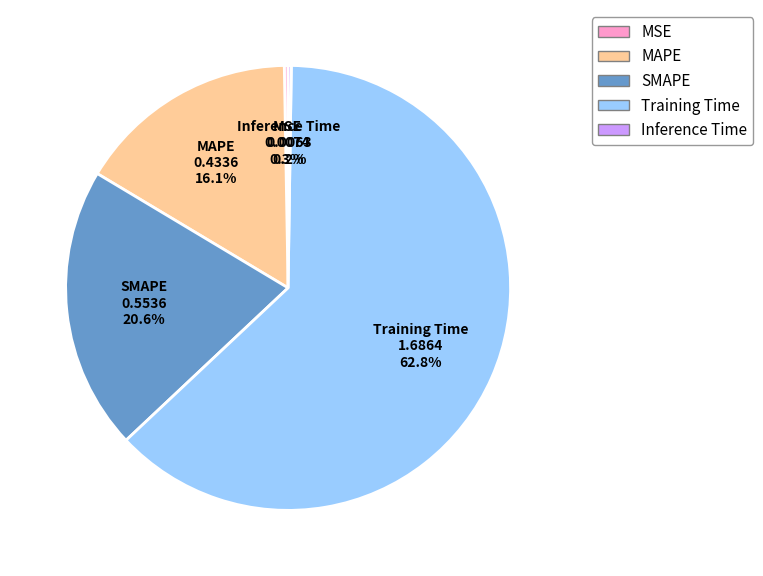

Which category accounts for the majority?

Training Time